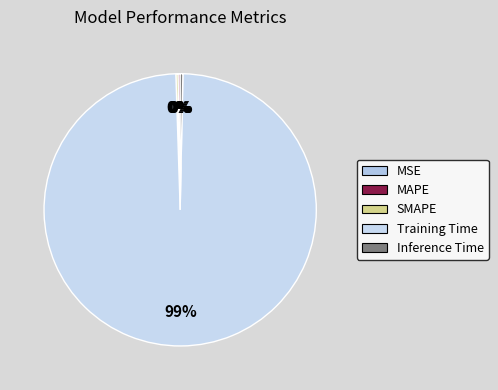

What portion of the pie excludes Inference Time?

99.7%